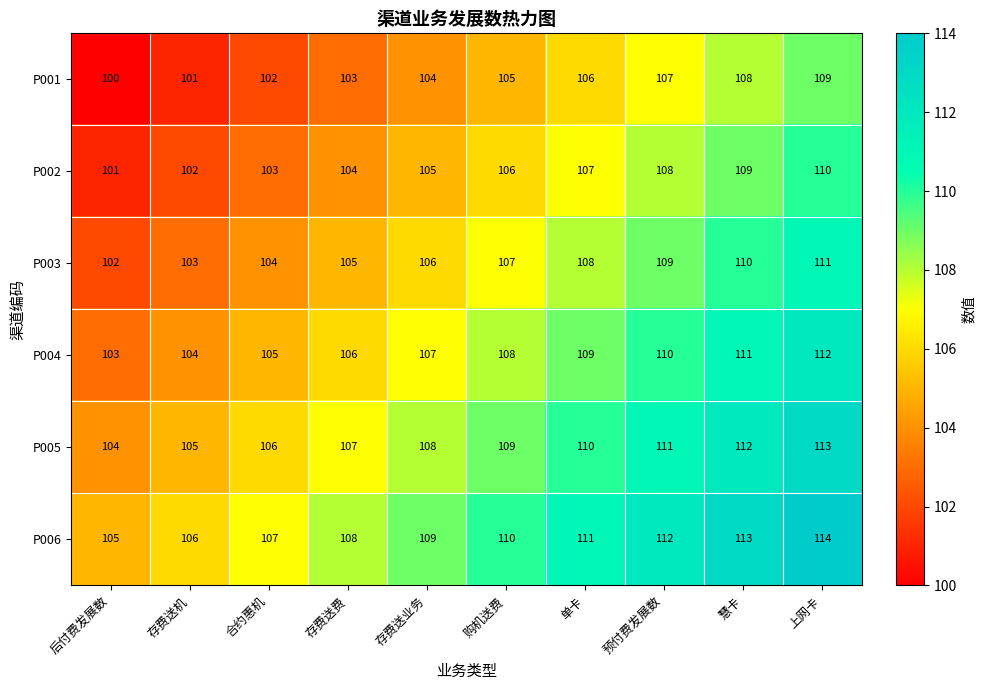

What is the spread (max minus min) of values at 上网卡?

5